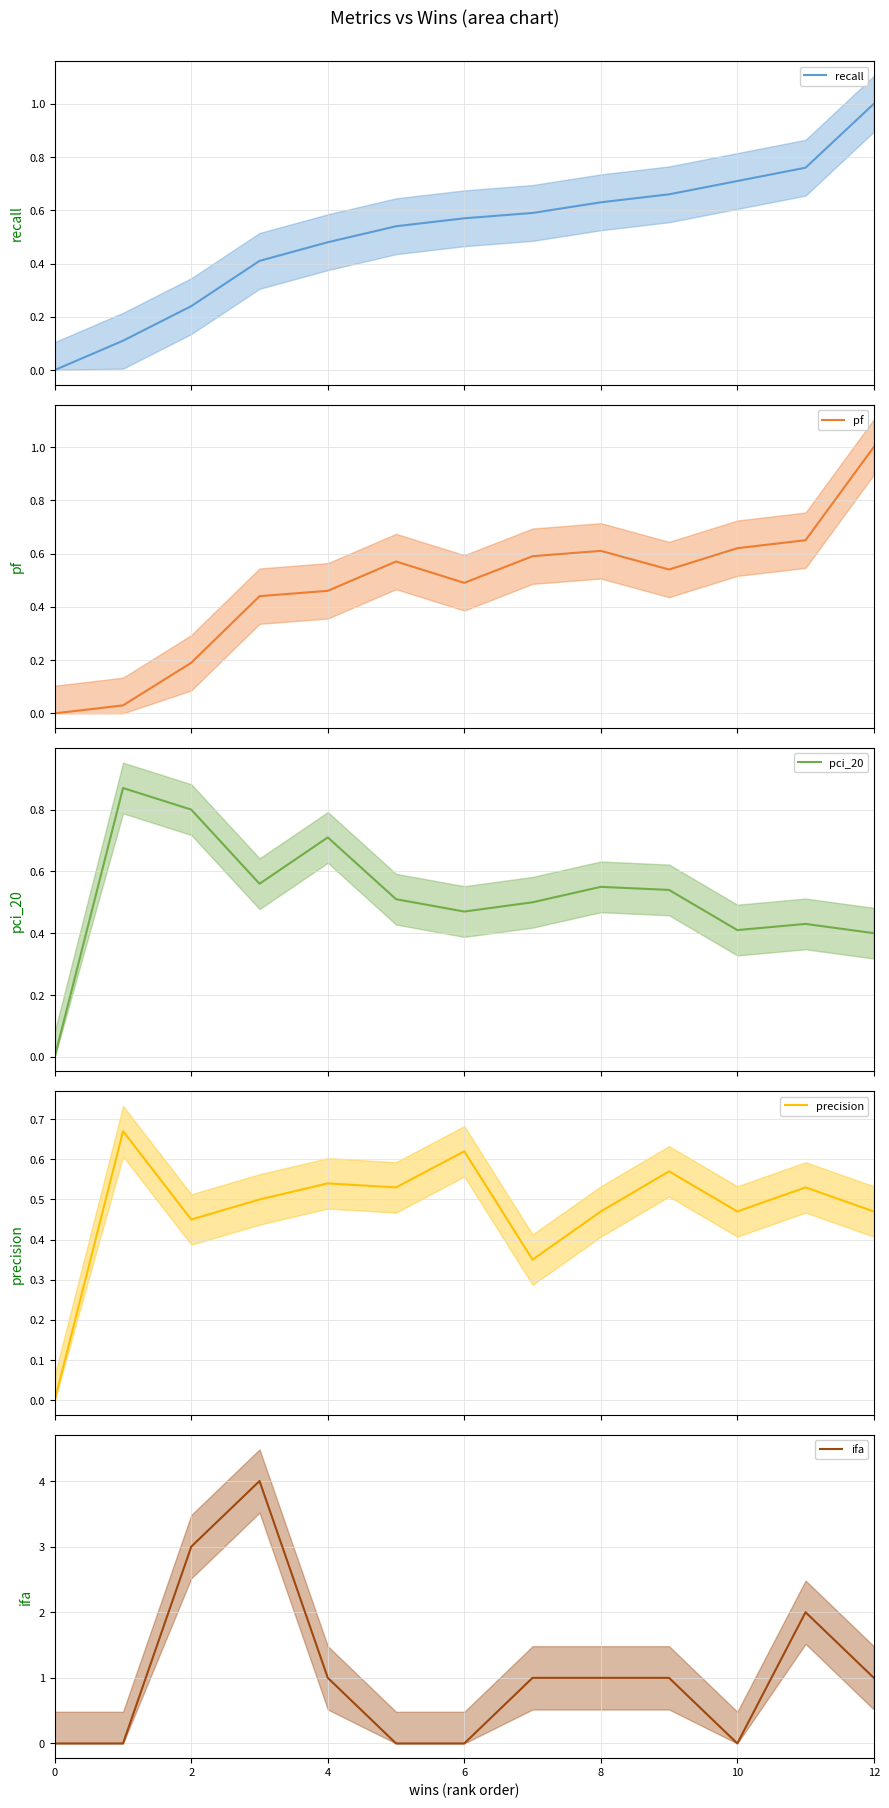

What is the value of the precision point at the 9th from the left?

0.5